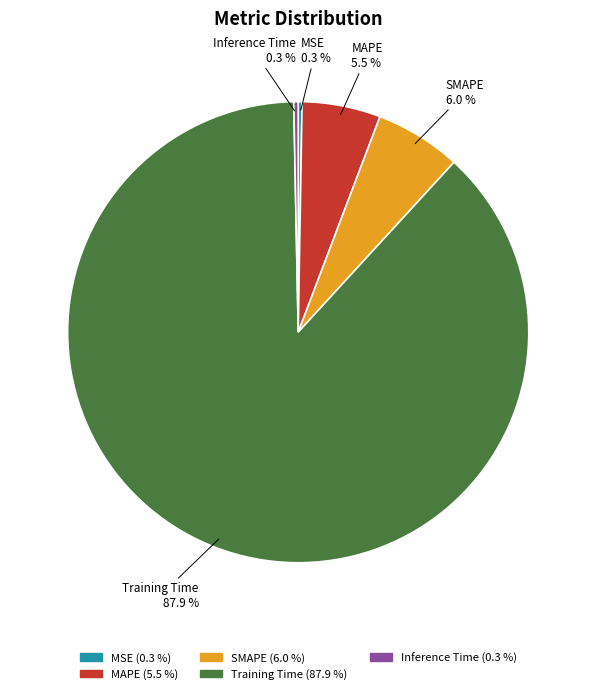

Between MAPE and Inference Time, which is larger?

MAPE